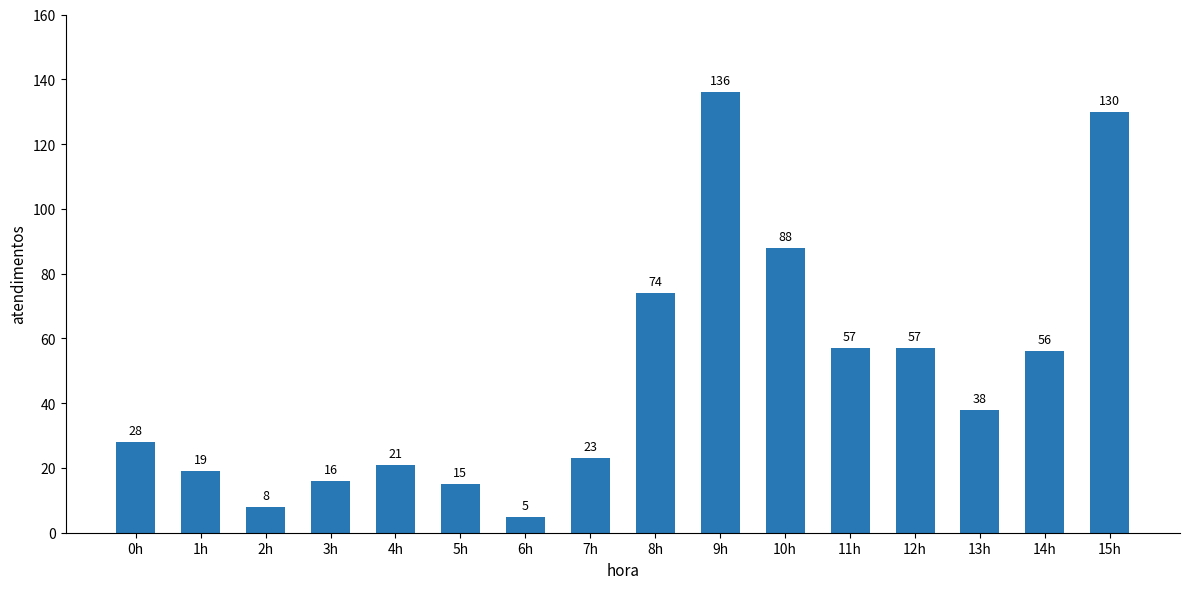

What position from the right is 1h?

15